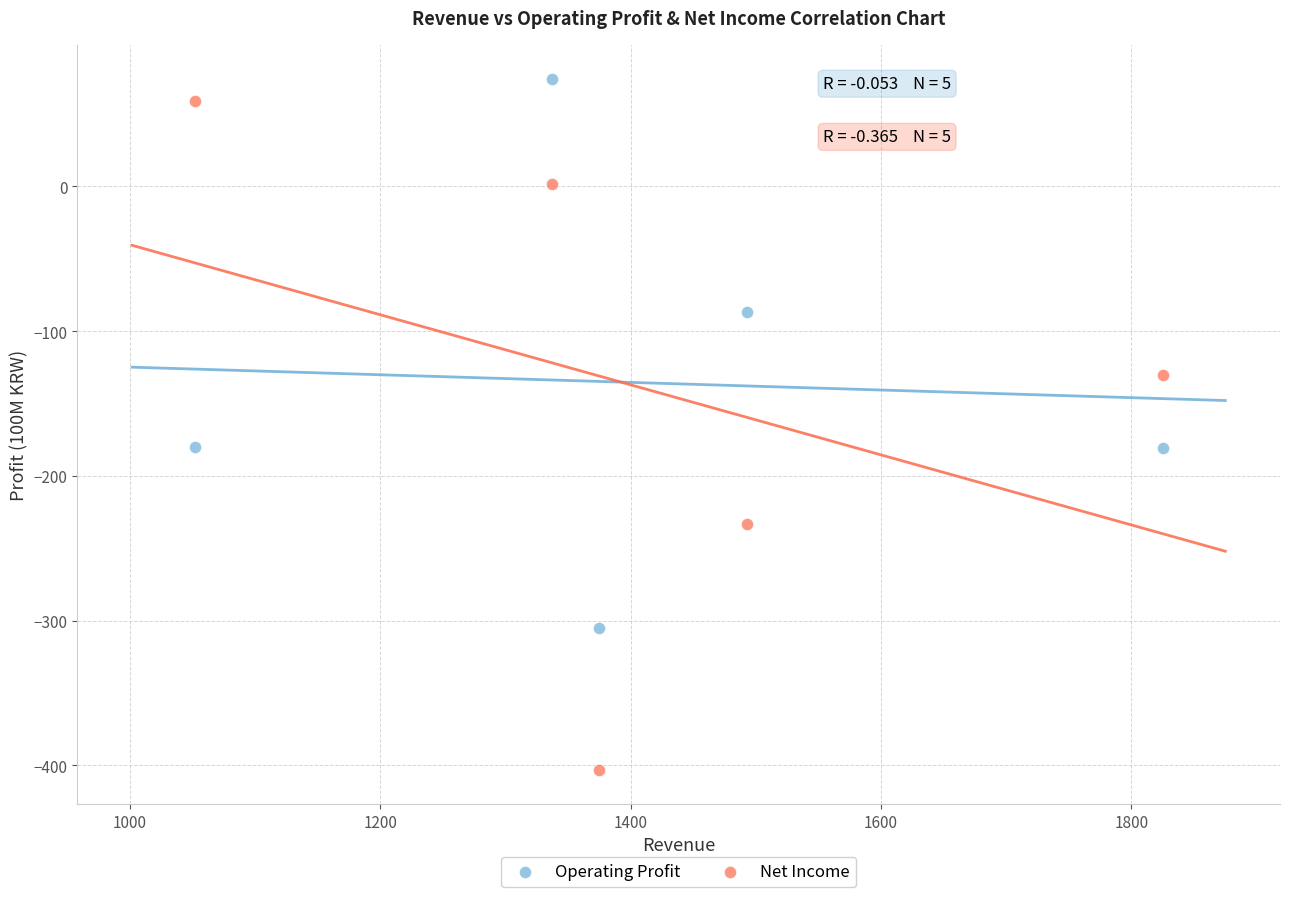

What is the X range (max minus min) for the scatter plot?

773